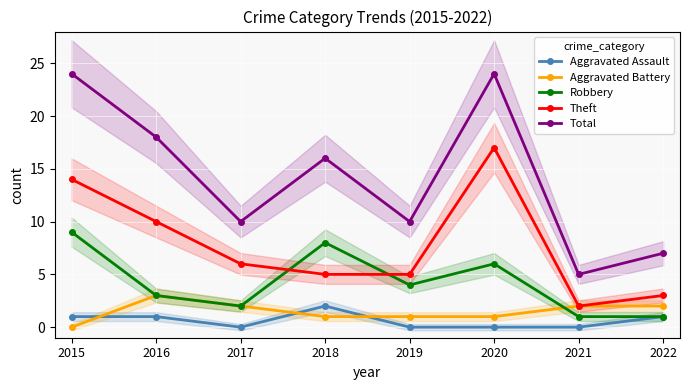

At which category does the chart reach its minimum across all series?

2017